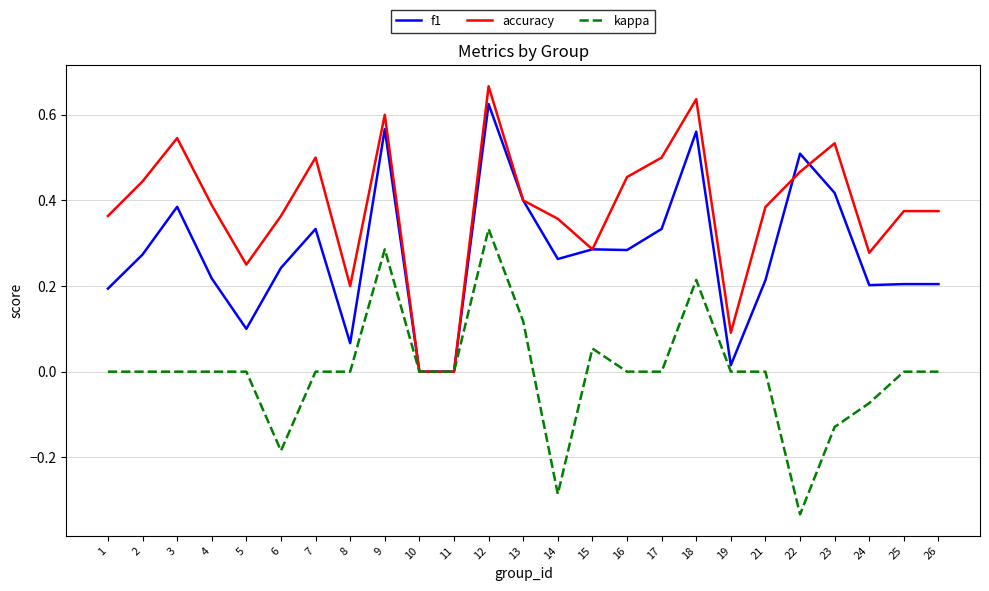

What are all the series names shown in the legend?

f1, accuracy, kappa